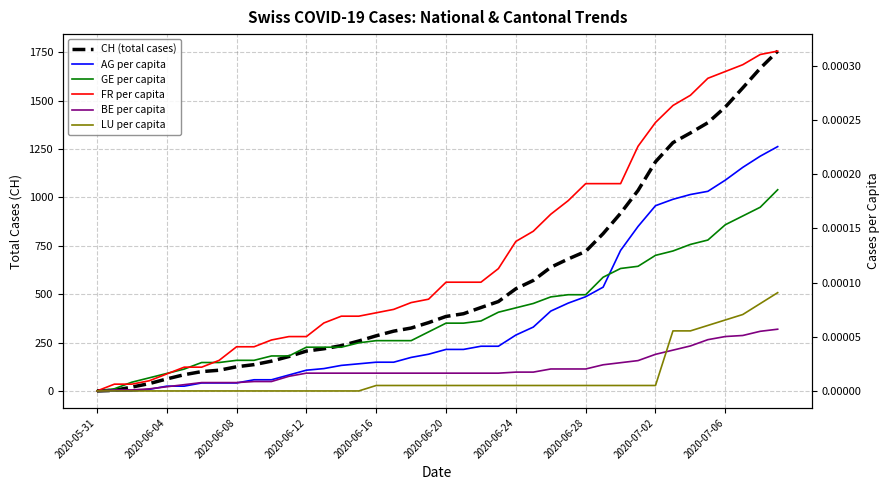

Where is BE per capita nearest to the value 0?

2020-05-31